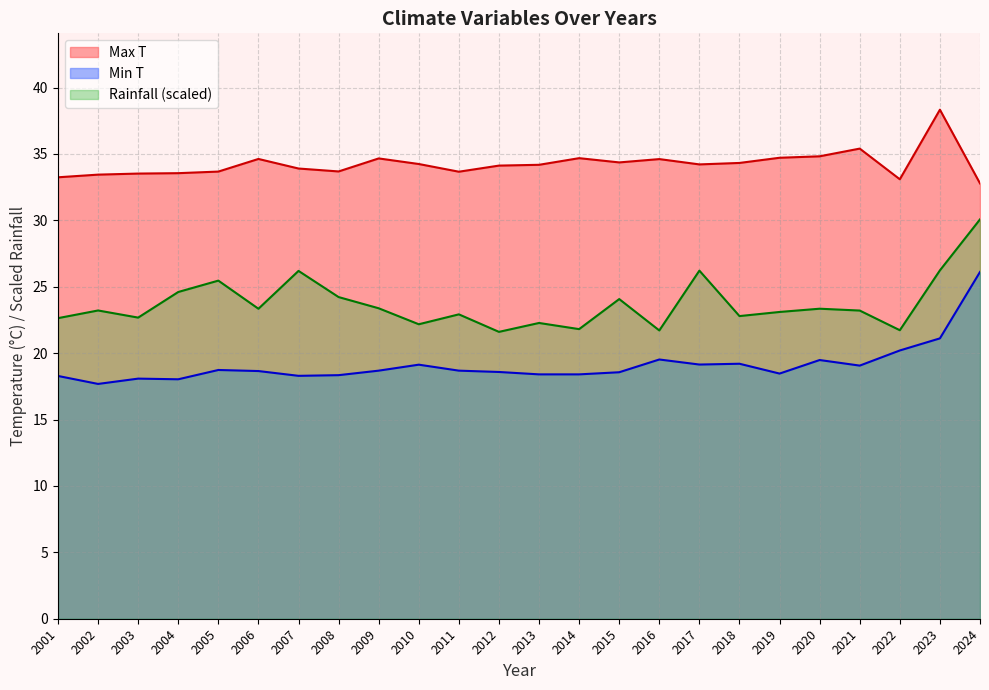

How many values in the Max T series exceed 34?

14